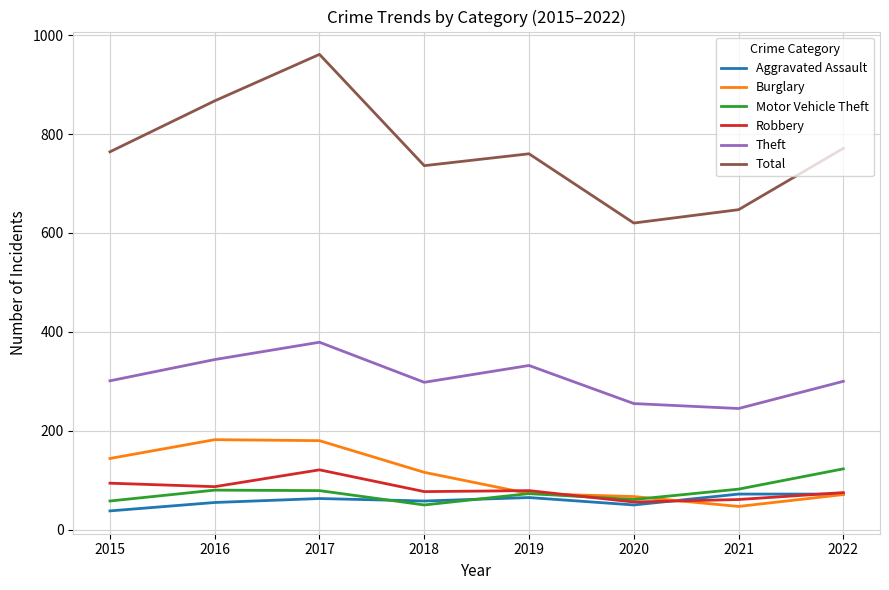

At which category is the sum across all series the highest?

2017